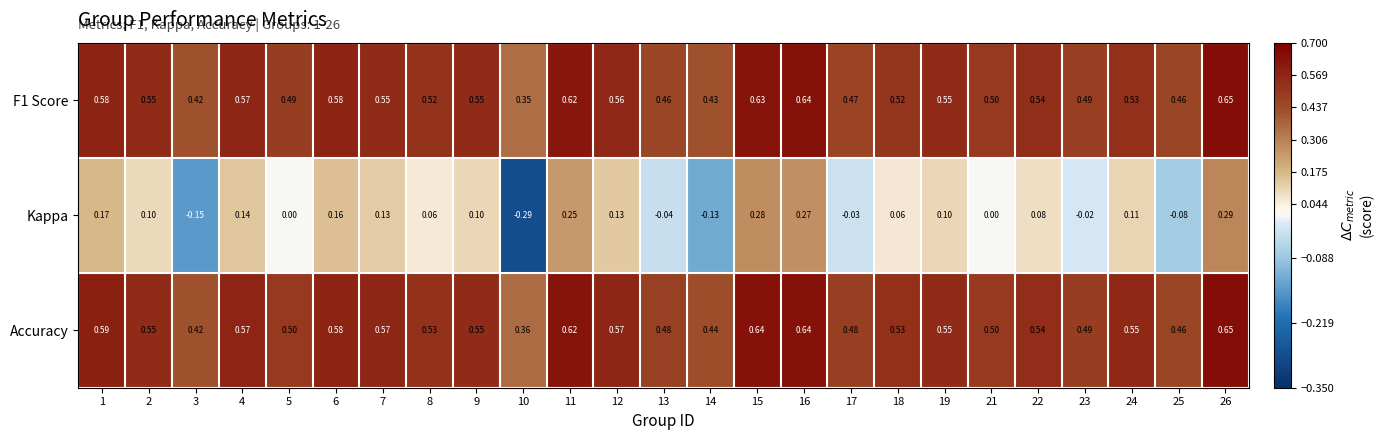

Which series has the largest total across all categories?

Accuracy